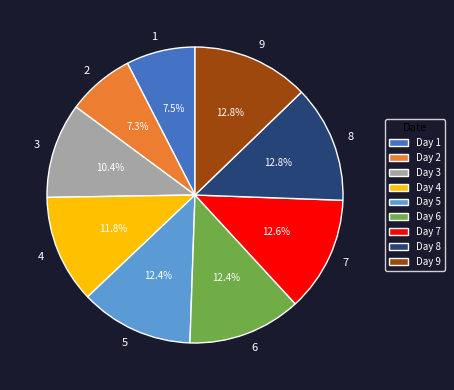

Is it true that 7 is 21% of the pie?

False